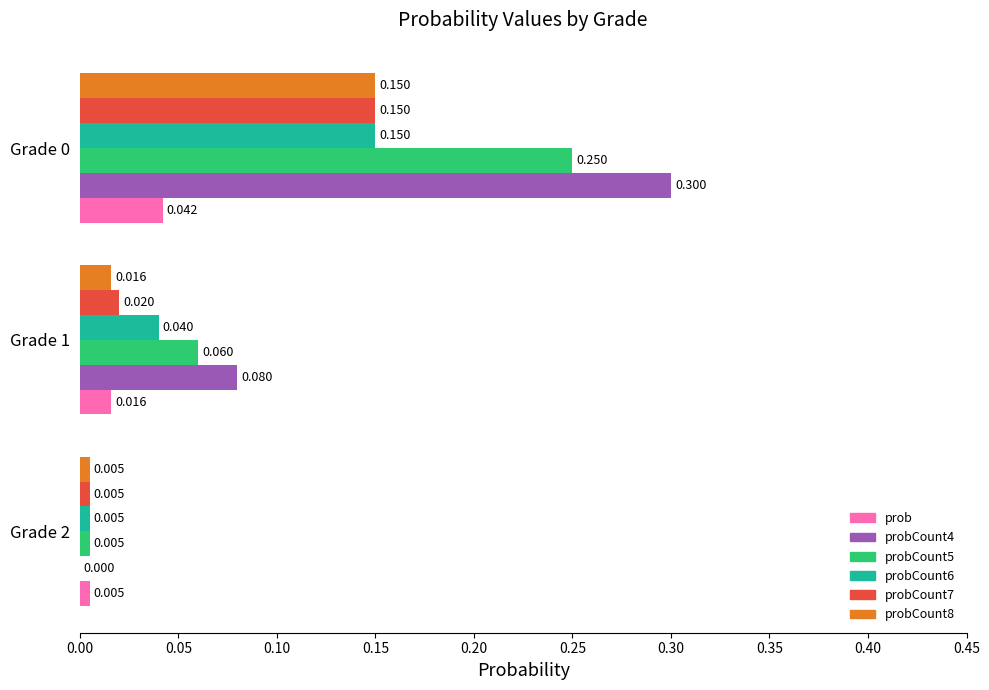

Is the value of probCount4 at Grade 1 greater than the value of probCount8 at Grade 0?

No